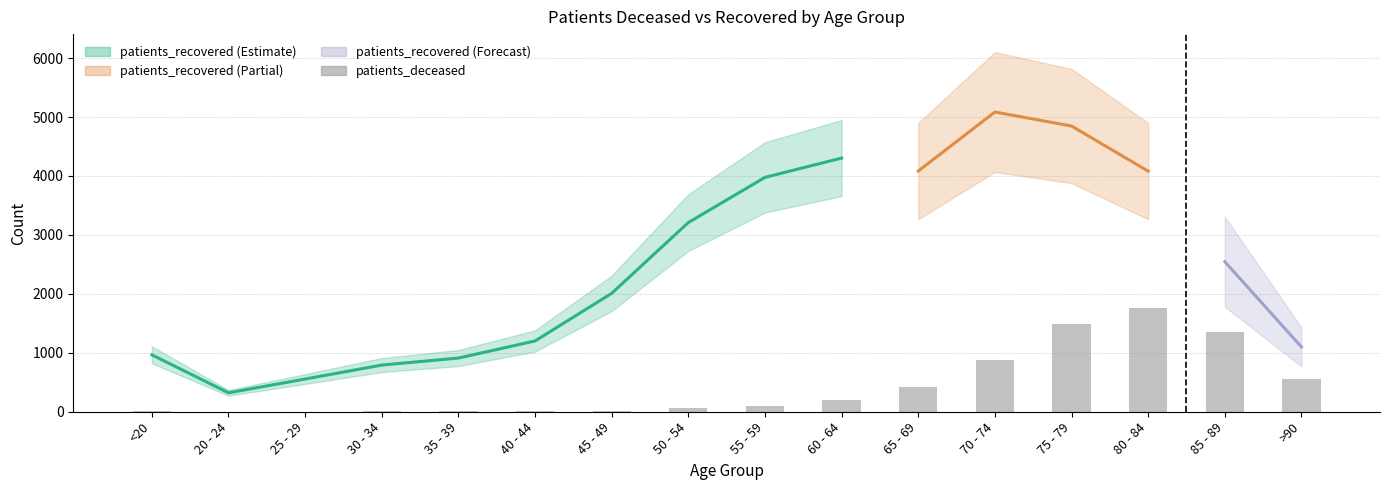

What value does the data have at 45 - 49?

21